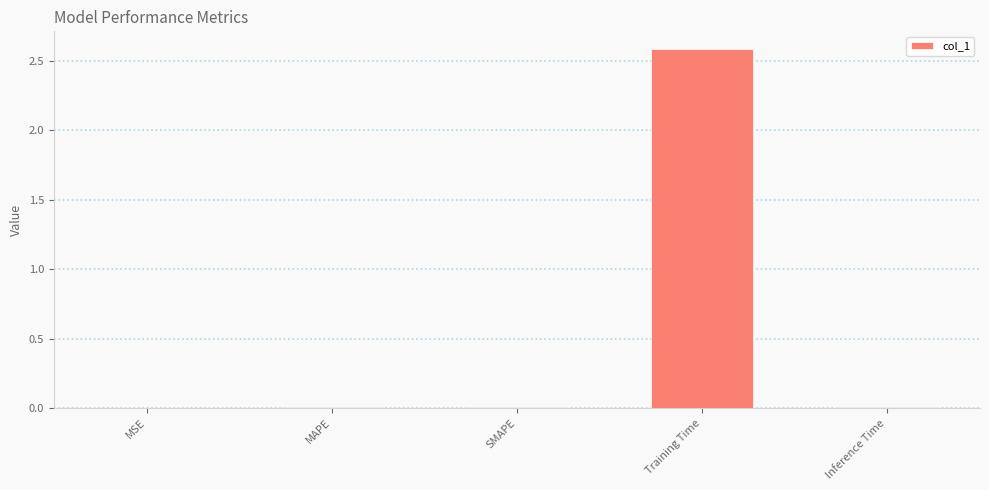

What is the maximum value shown in the chart?

2.6